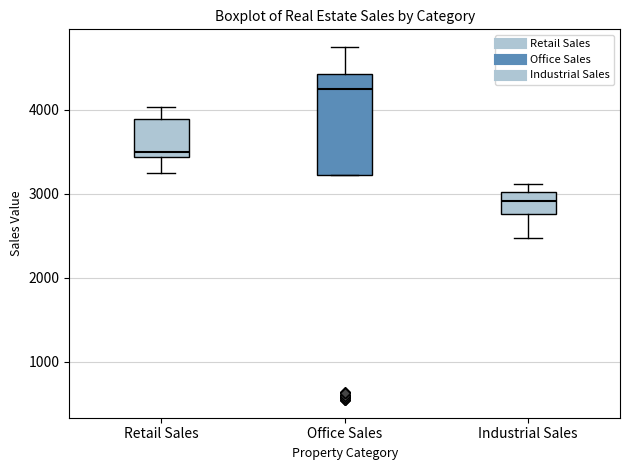

Reading left to right, transcribe this box plot: for each box, give where its median line is, the range the box spans, and where its two whiskers end, as read against the y-axis. The values are not printed on the chart, so give them approximately, as read against the axis.

Retail Sales: median 3500, box 3400 to 3900, whiskers 3200 to 4000
Office Sales: median 4300, box 3200 to 4400, whiskers 3200 to 4700
Industrial Sales: median 2900, box 2800 to 3000, whiskers 2500 to 3100